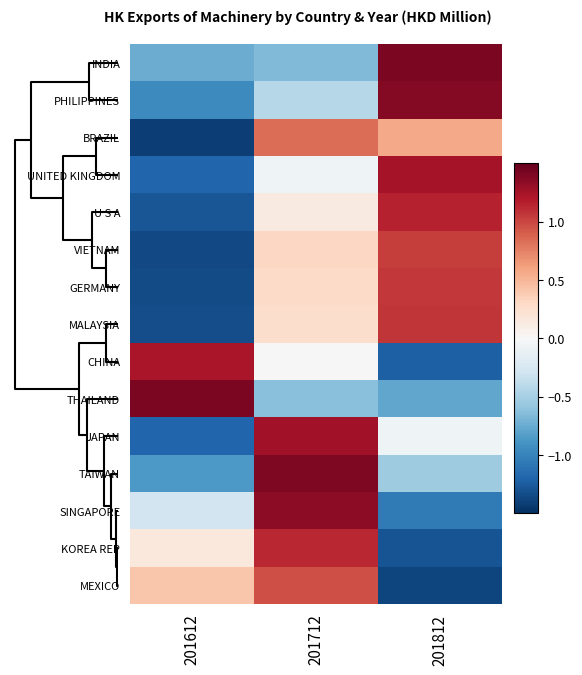

Reading left to right, what are all the values shown in this chart?

INDIA: 201612=-0.7	201712=-0.7	201812=1.4
PHILIPPINES: 201612=-0.9	201712=-0.4	201812=1.4
BRAZIL: 201612=-1.4	201712=0.8	201812=0.6
UNITED KINGDOM: 201612=-1.2	201712=-0.1	201812=1.3
U S A: 201612=-1.3	201712=0.1	201812=1.2
VIETNAM: 201612=-1.4	201712=0.3	201812=1.0
GERMANY: 201612=-1.3	201712=0.3	201812=1.1
MALAYSIA: 201612=-1.3	201712=0.3	201812=1.1
CHINA: 201612=1.2	201712=-0.0	201812=-1.2
THAILAND: 201612=1.4	201712=-0.6	201812=-0.8
JAPAN: 201612=-1.2	201712=1.3	201812=-0.1
TAIWAN: 201612=-0.9	201712=1.4	201812=-0.5
SINGAPORE: 201612=-0.3	201712=1.3	201812=-1.1
KOREA REP: 201612=0.2	201712=1.1	201812=-1.3
MEXICO: 201612=0.4	201712=1.0	201812=-1.4